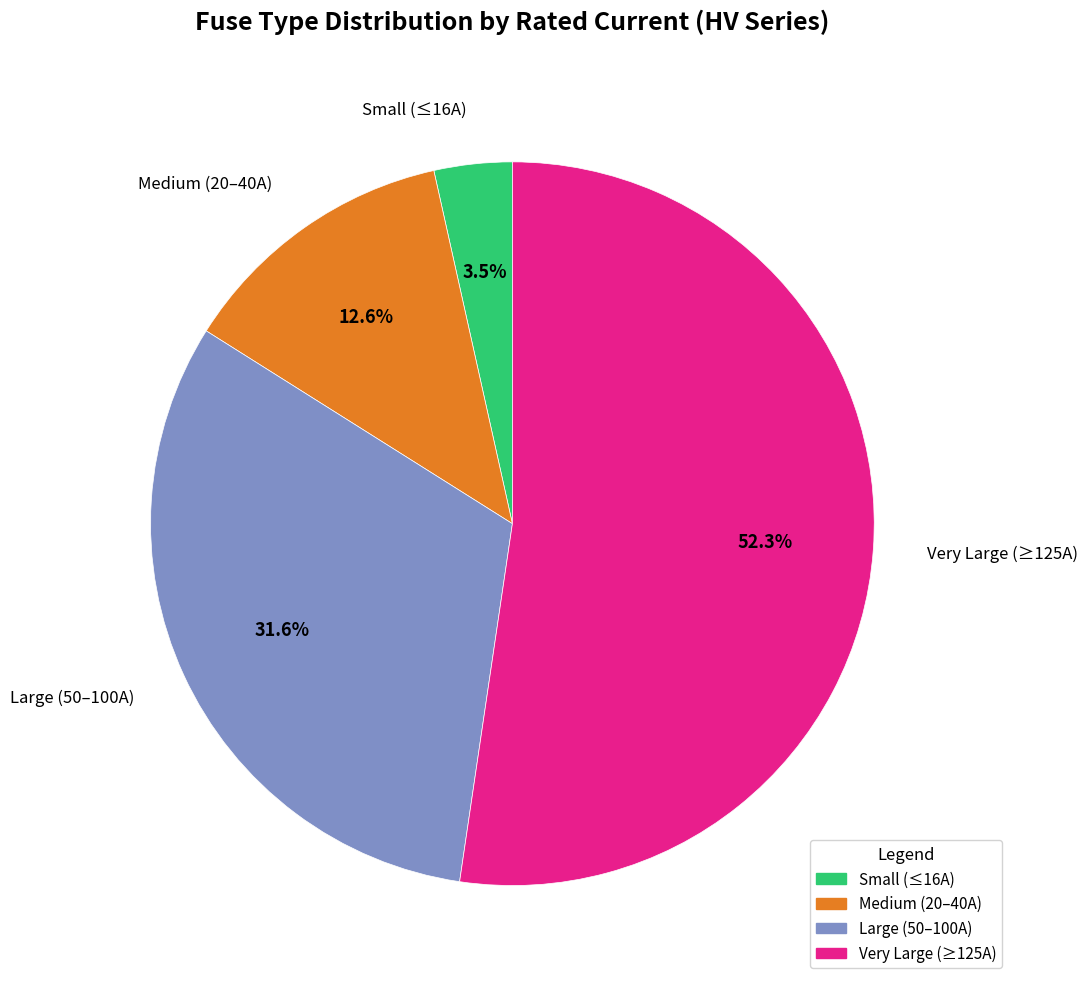

Is the sum of Very Large (≥125A) and Large (50–100A) greater than half?

Yes